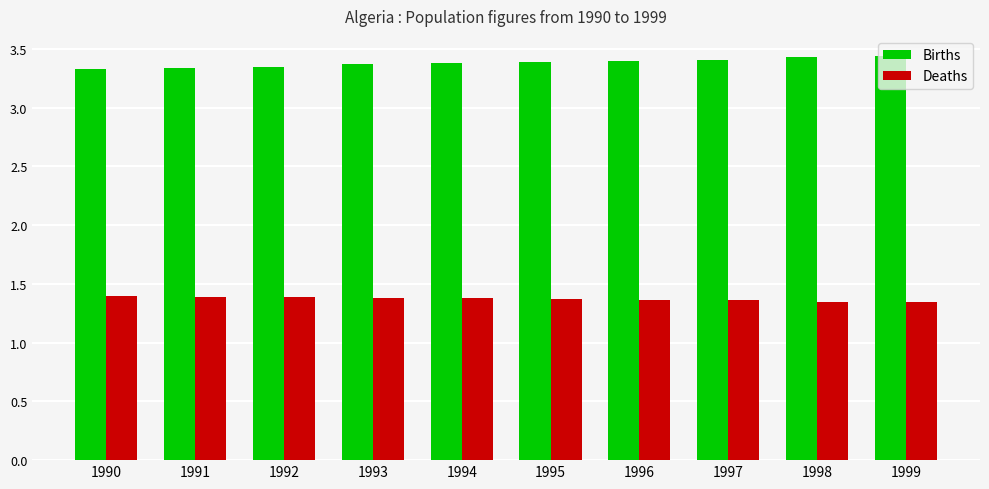

What is the total value across all series at 1994?

4.8